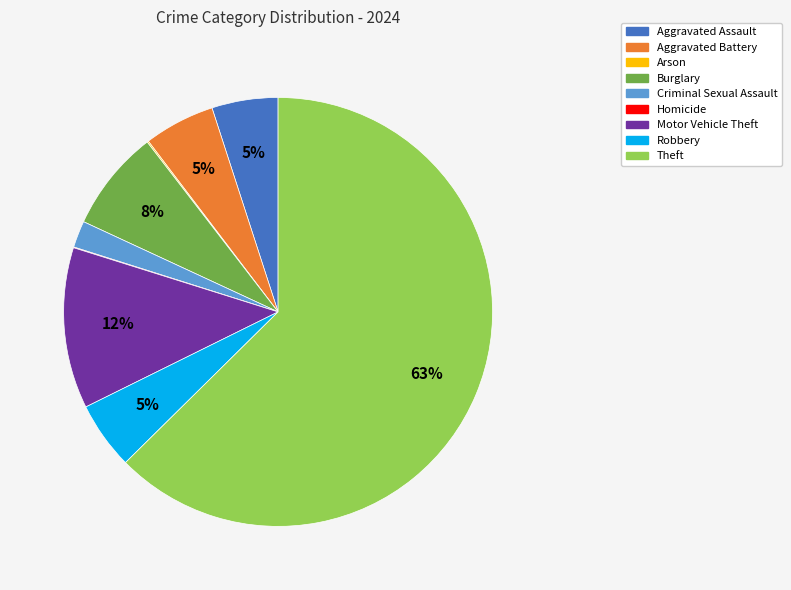

Which category has the biggest portion of the pie?

Theft